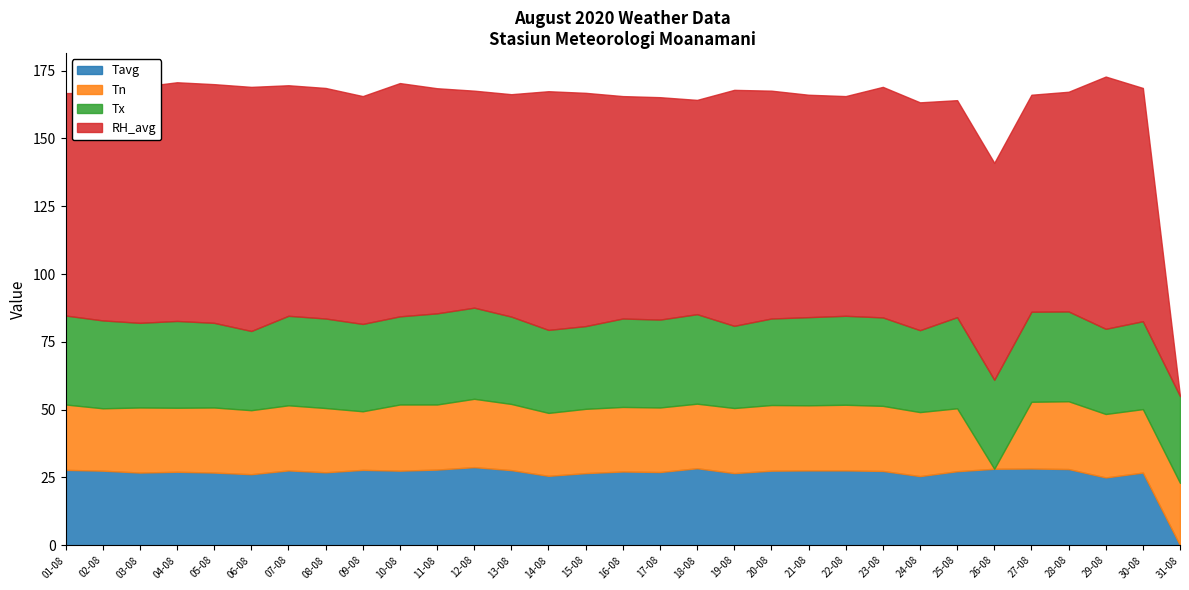

What are all the series names shown in the legend?

Tavg, Tn, Tx, RH_avg